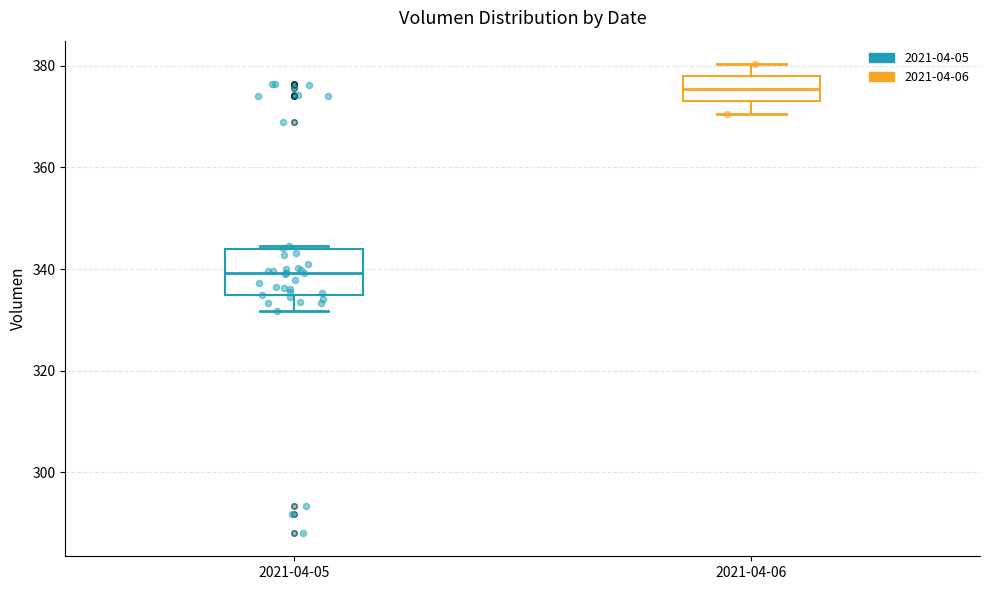

Where does the median line of the box for 2021-04-05 sit on the y-axis? The values are not printed on the chart, so give them approximately, as read against the axis.

340